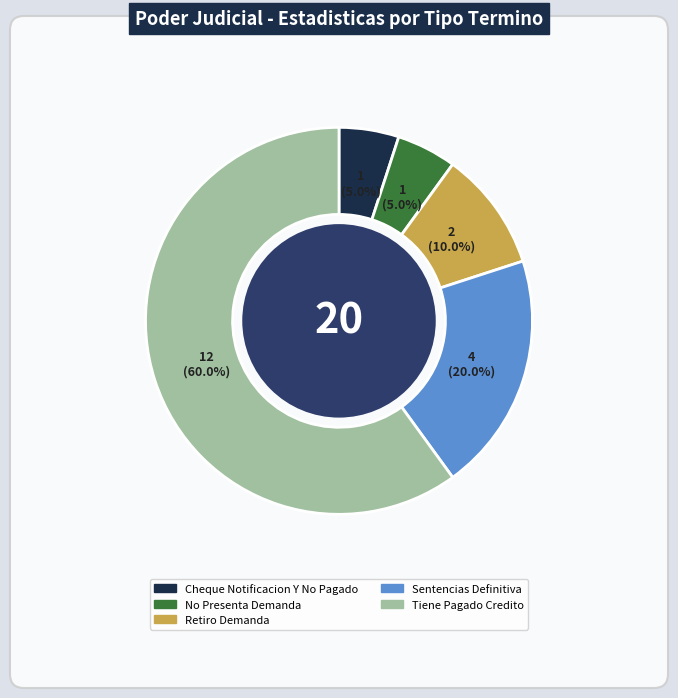

Between No Presenta Demanda and Tiene Pagado Credito, which is larger?

Tiene Pagado Credito